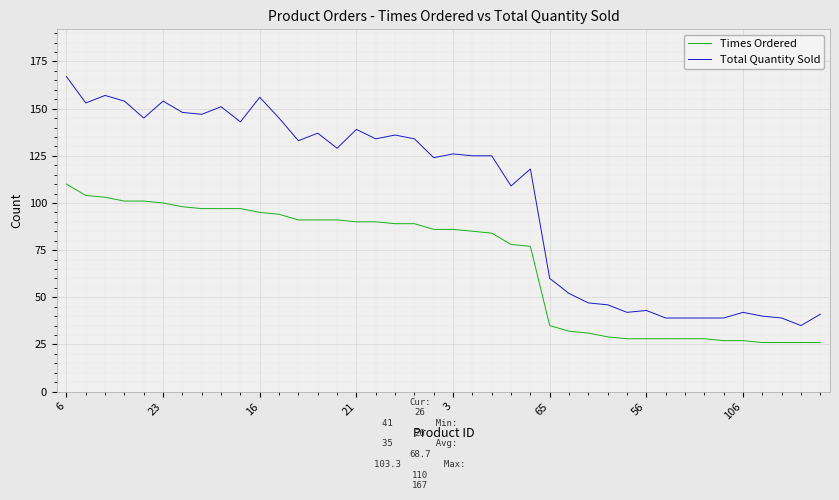

True or false: Times Ordered and Total Quantity Sold intersect in this chart.

False